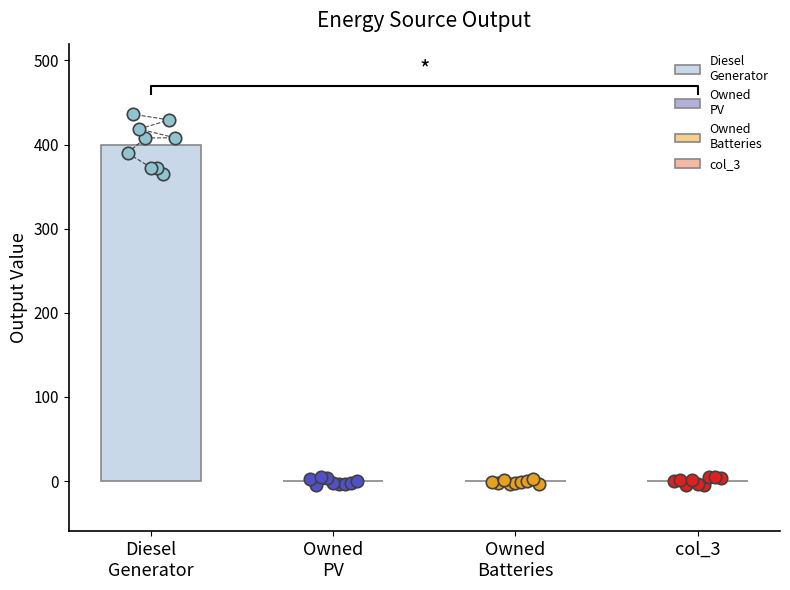

Which series has the largest total across all categories?

Diesel Generator